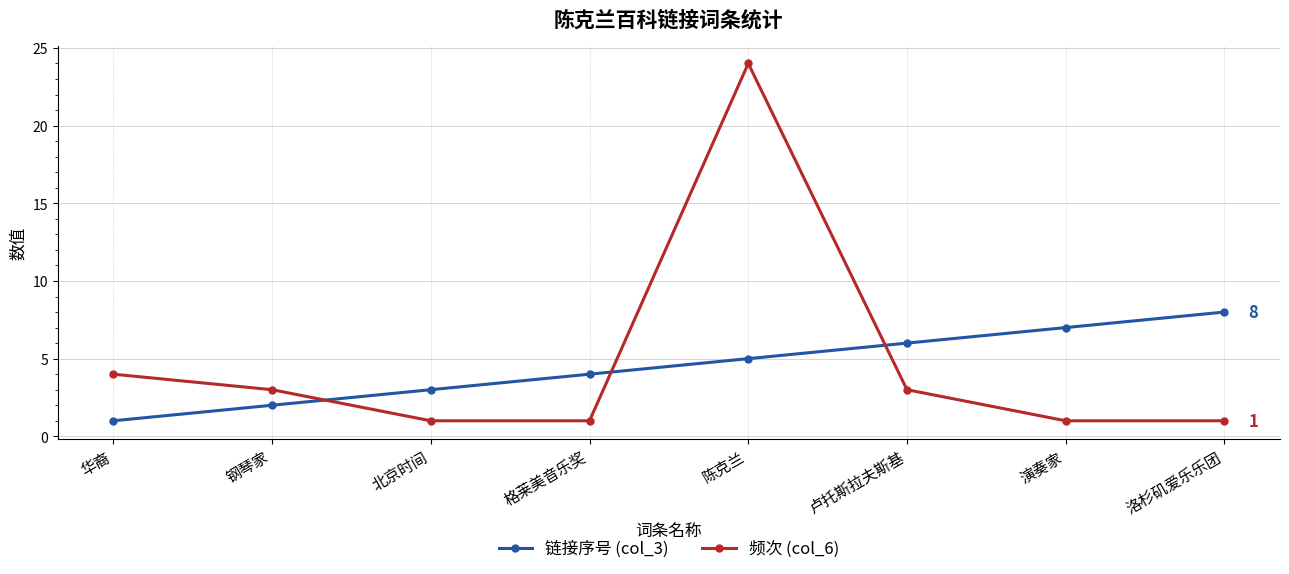

How many lines are shown in the chart?

2